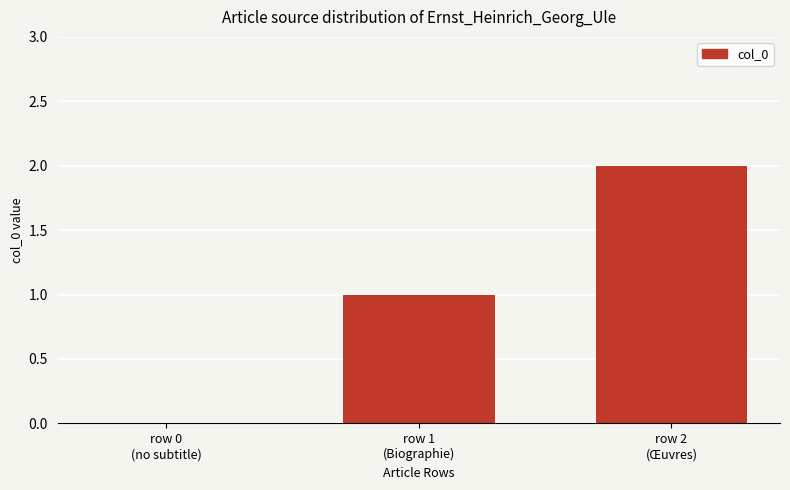

True or false: the data shows 1 at row 1
(Biographie).

True